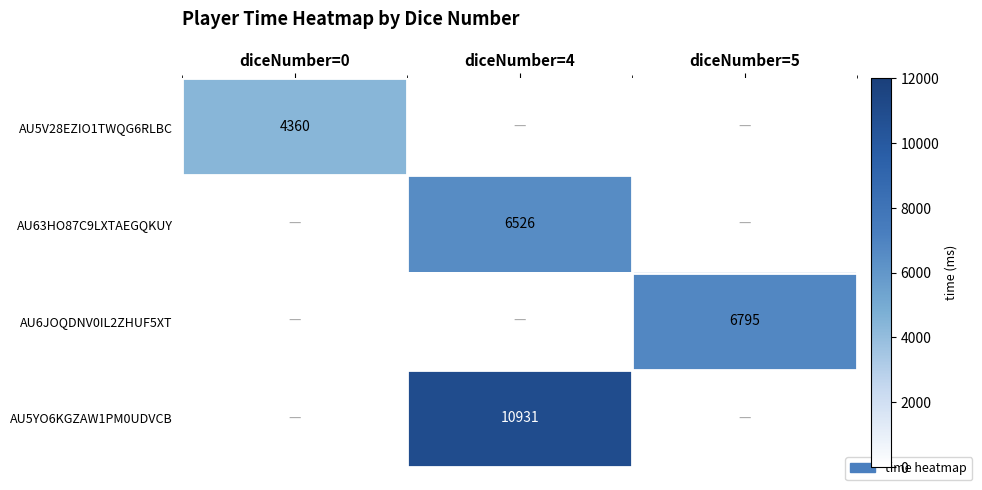

The value of AU5V28EZIO1TWQG6RLBC at diceNumber=0 is 4360. True or false?

True